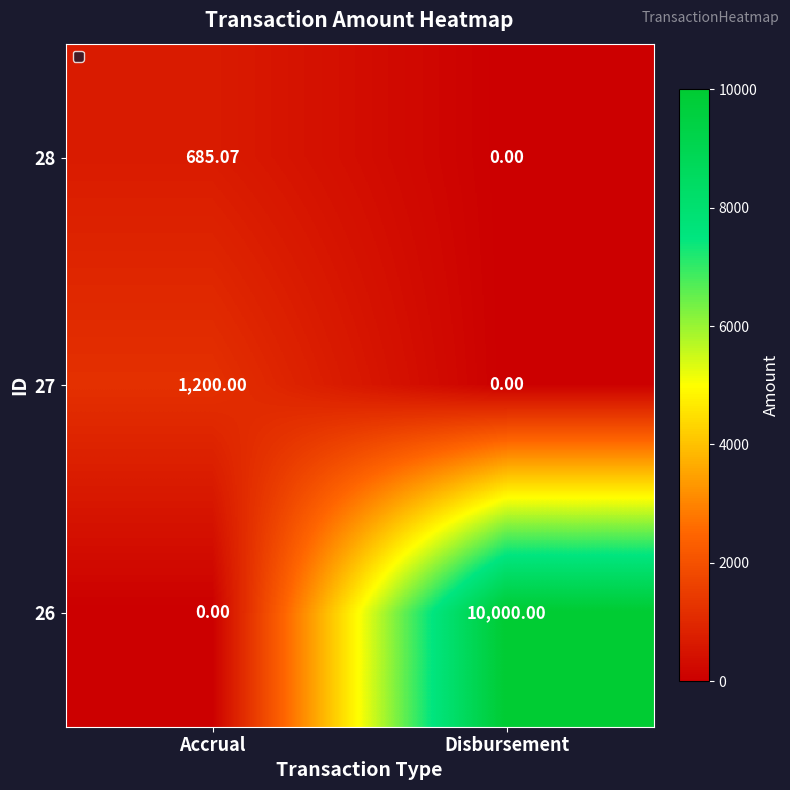

List the labels in order of 26 value, smallest first.

Accrual, Disbursement